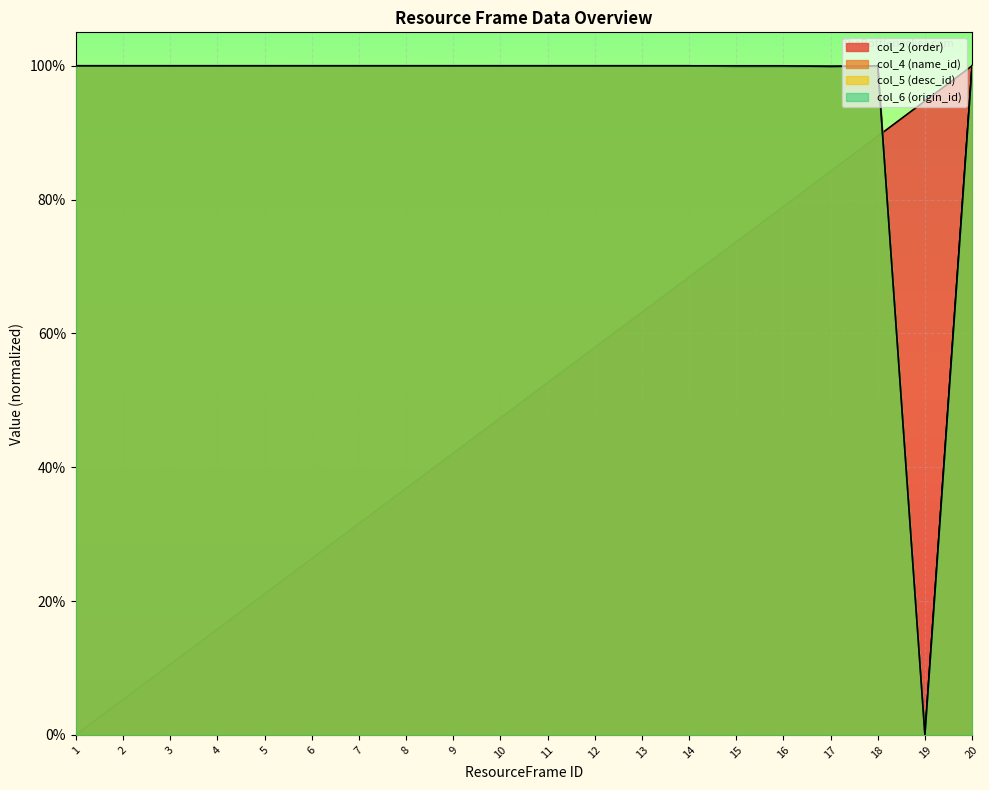

How many data points in col_6 (origin_id) are above 0?

19